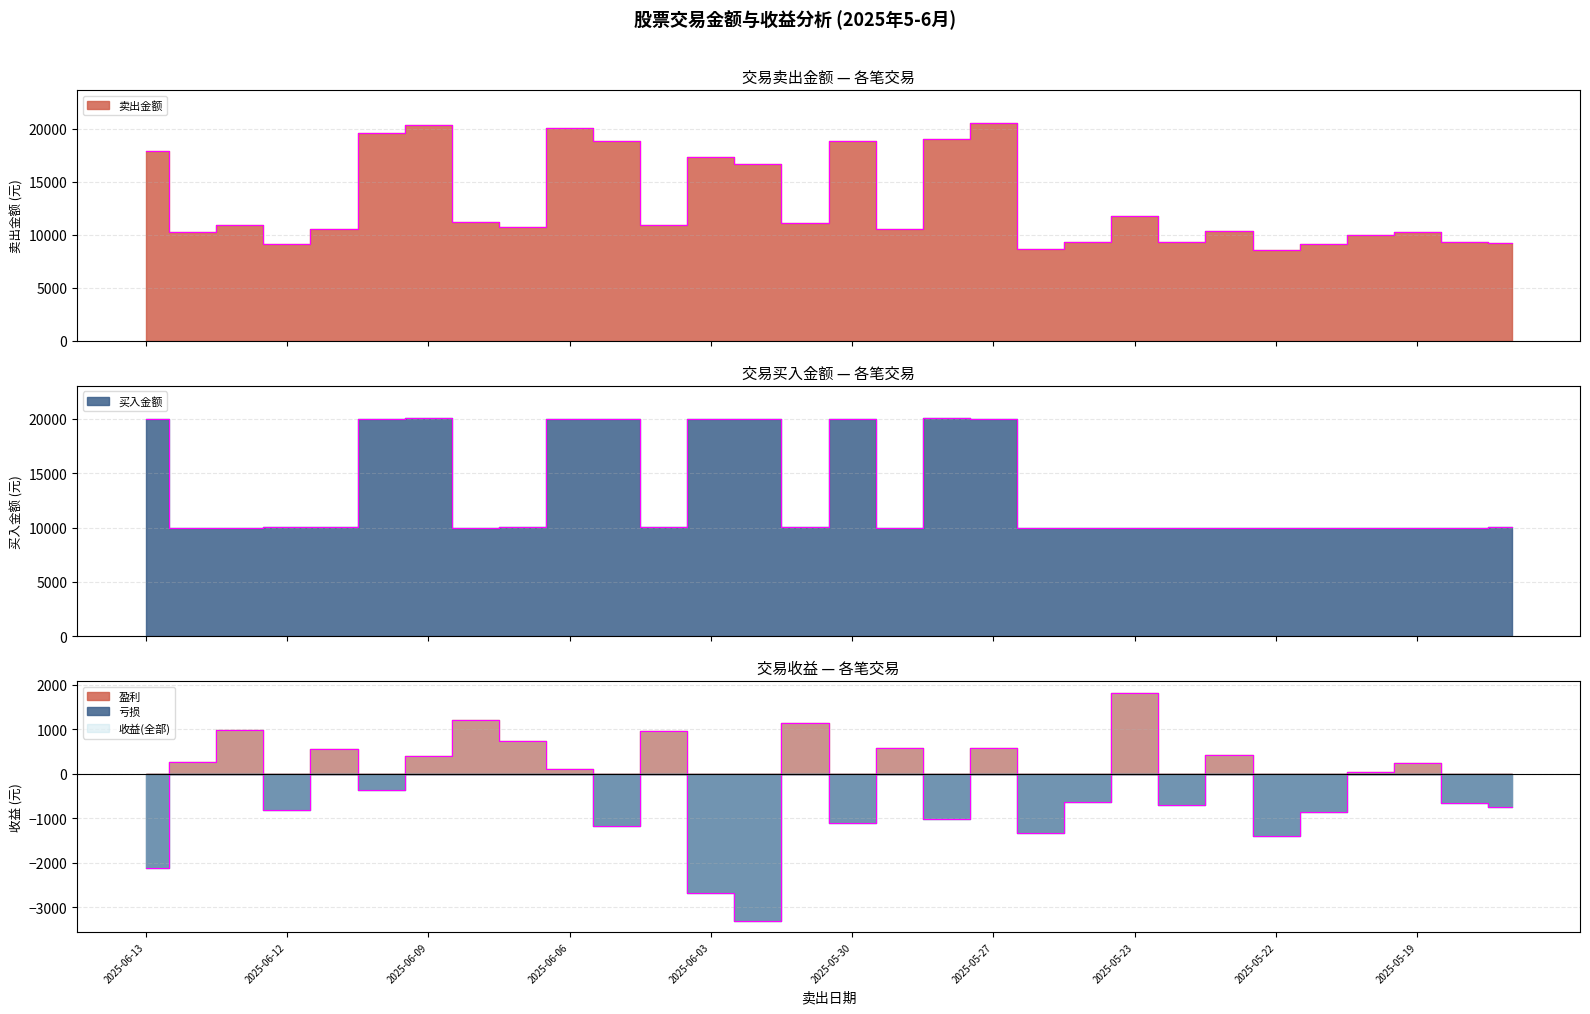

How many values in the 收益 series are below 32?

15